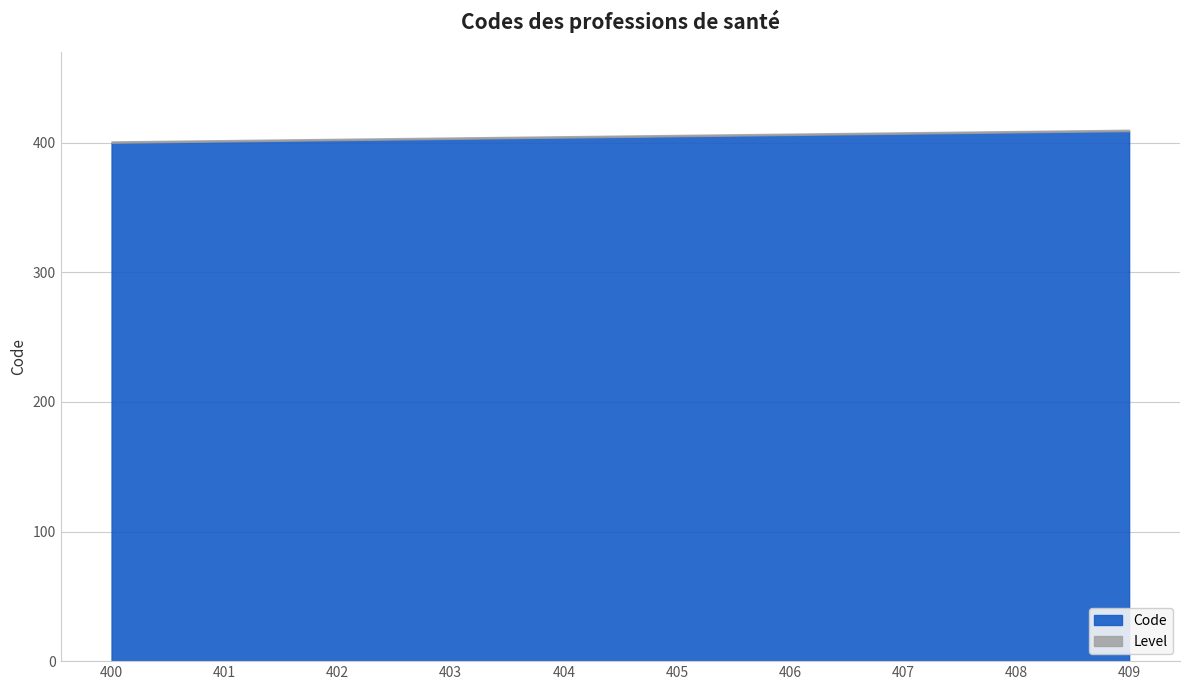

What is the change in value from 401 to 409?

+8